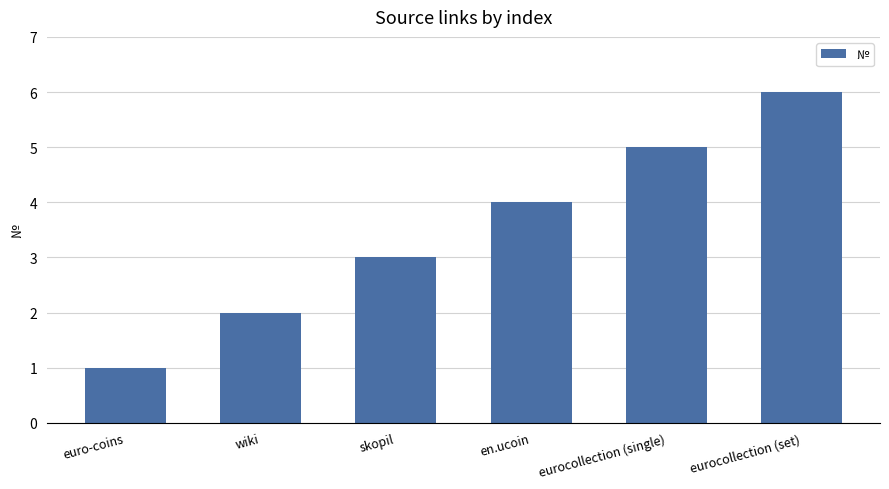

Reading left to right, transcribe all the data shown in this chart.

1	2	3	4	5	6